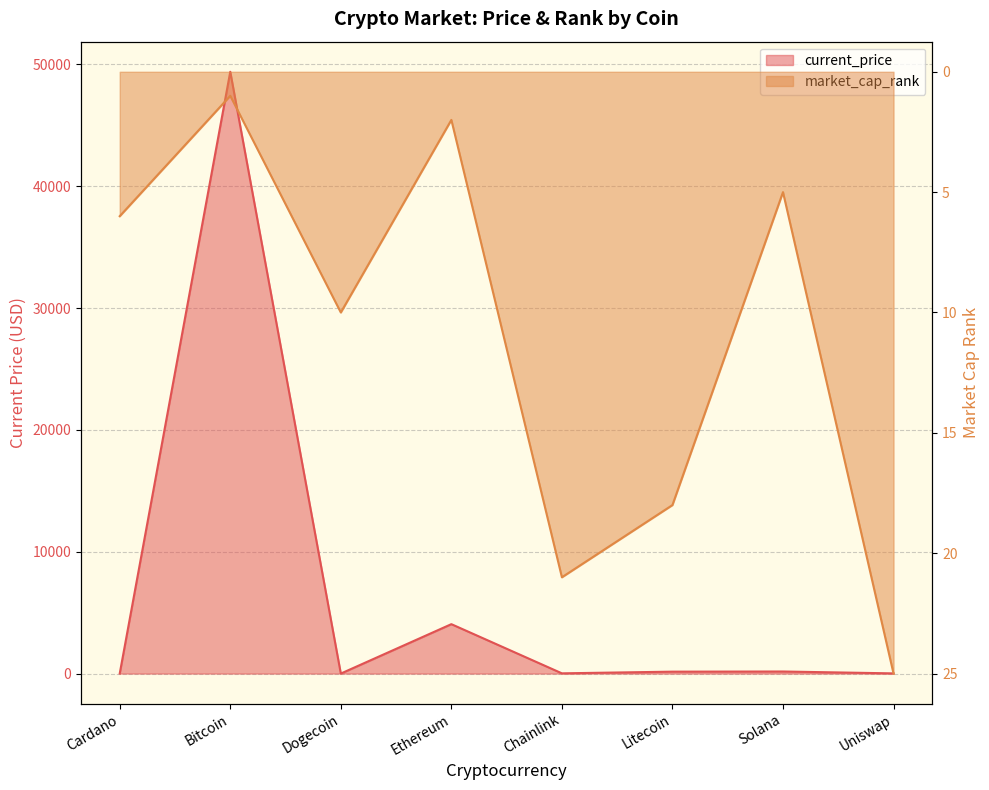

What is the approximate value of current_price at Dogecoin?

0.2